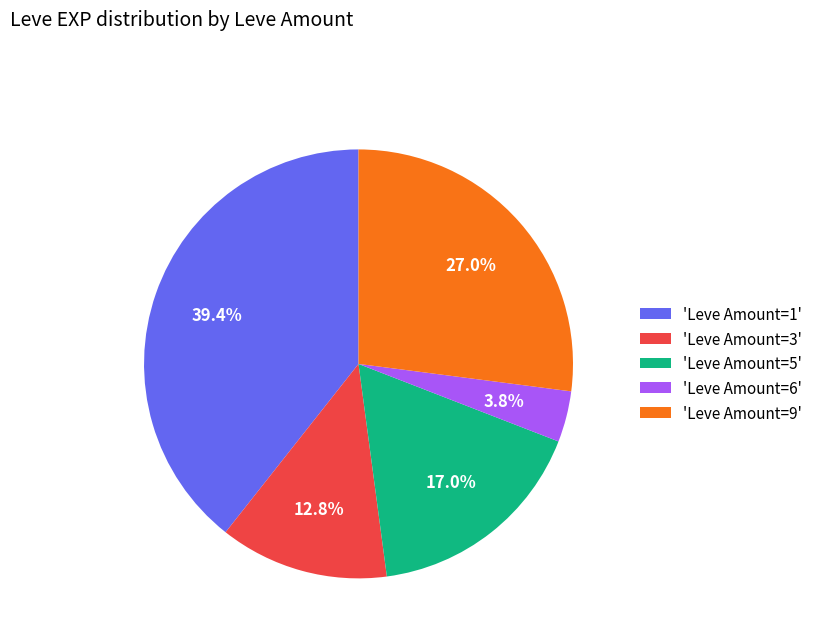

Is there any slice that represents more than half of the pie?

No